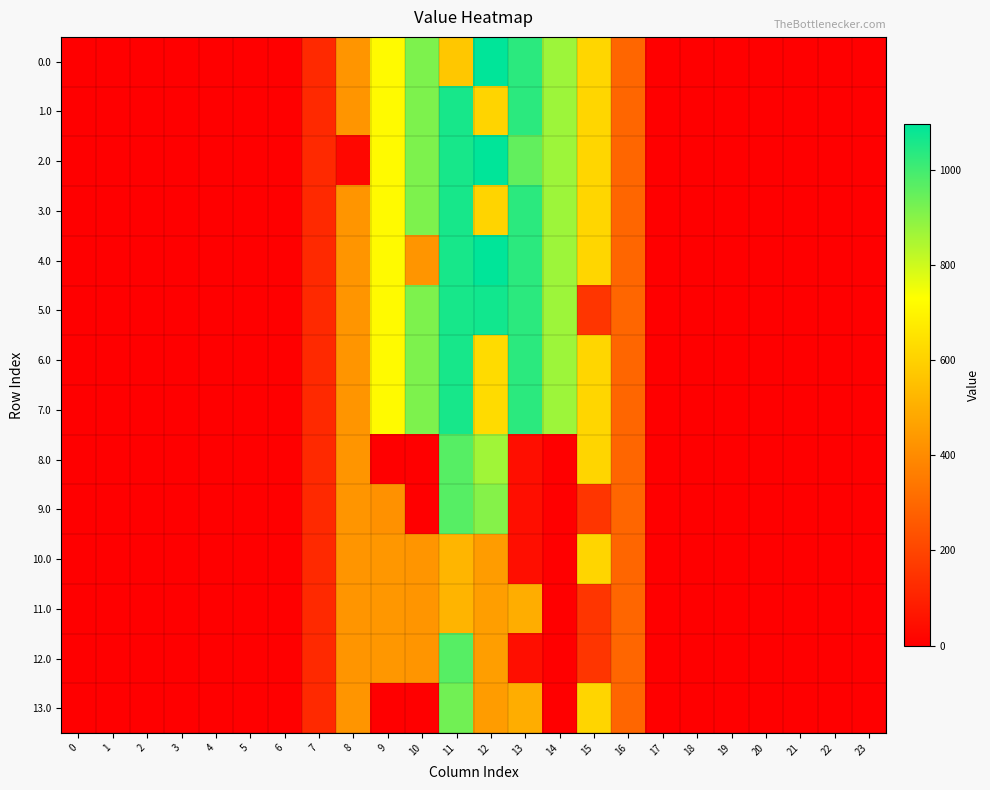

Reading left to right, what are all the values shown in this chart?

0.0: 0=0.0	1=0.0	2=0.0	3=0.0	4=0.0	5=0.0	6=0.0	7=120.6	8=430.3	9=716.9	10=916.2	11=572.8	12=1096.7	13=1032.9	14=870.6	15=615.9	16=294.5	17=0.0	18=0.0	19=0.0	20=0.0	21=0.0	22=0.0	23=0.0
1.0: 0=0.0	1=0.0	2=0.0	3=0.0	4=0.0	5=0.0	6=0.0	7=120.6	8=430.3	9=716.9	10=916.2	11=1060.3	12=609.2	13=1032.9	14=870.6	15=615.9	16=294.5	17=0.0	18=0.0	19=0.0	20=0.0	21=0.0	22=0.0	23=0.0
2.0: 0=0.0	1=0.0	2=0.0	3=0.0	4=0.0	5=0.0	6=0.0	7=120.6	8=21.7	9=716.9	10=916.2	11=1060.3	12=1096.7	13=954.0	14=870.6	15=615.9	16=294.5	17=0.0	18=0.0	19=0.0	20=0.0	21=0.0	22=0.0	23=0.0
3.0: 0=0.0	1=0.0	2=0.0	3=0.0	4=0.0	5=0.0	6=0.0	7=120.6	8=430.3	9=716.9	10=916.2	11=1060.3	12=609.2	13=1032.9	14=870.6	15=615.9	16=294.5	17=0.0	18=0.0	19=0.0	20=0.0	21=0.0	22=0.0	23=0.0
4.0: 0=0.0	1=0.0	2=0.0	3=0.0	4=0.0	5=0.0	6=0.0	7=120.6	8=430.3	9=716.9	10=428.7	11=1060.3	12=1096.7	13=1032.9	14=870.6	15=615.9	16=294.5	17=0.0	18=0.0	19=0.0	20=0.0	21=0.0	22=0.0	23=0.0
5.0: 0=0.0	1=0.0	2=0.0	3=0.0	4=0.0	5=0.0	6=0.0	7=120.6	8=430.3	9=716.9	10=916.2	11=1060.3	12=1069.1	13=1032.9	14=870.6	15=155.9	16=294.5	17=0.0	18=0.0	19=0.0	20=0.0	21=0.0	22=0.0	23=0.0
6.0: 0=0.0	1=0.0	2=0.0	3=0.0	4=0.0	5=0.0	6=0.0	7=120.6	8=430.3	9=716.9	10=916.2	11=1060.3	12=629.0	13=1032.9	14=870.6	15=615.9	16=294.5	17=0.0	18=0.0	19=0.0	20=0.0	21=0.0	22=0.0	23=0.0
7.0: 0=0.0	1=0.0	2=0.0	3=0.0	4=0.0	5=0.0	6=0.0	7=120.6	8=430.3	9=716.9	10=916.2	11=1060.3	12=629.0	13=1032.9	14=870.6	15=615.9	16=294.5	17=0.0	18=0.0	19=0.0	20=0.0	21=0.0	22=0.0	23=0.0
8.0: 0=0.0	1=0.0	2=0.0	3=0.0	4=0.0	5=0.0	6=0.0	7=120.6	8=430.3	9=0.0	10=0.0	11=971.7	12=865.4	13=43.8	14=0.0	15=610.9	16=294.5	17=0.0	18=0.0	19=0.0	20=0.0	21=0.0	22=0.0	23=0.0
9.0: 0=0.0	1=0.0	2=0.0	3=0.0	4=0.0	5=0.0	6=0.0	7=120.6	8=430.3	9=416.1	10=0.0	11=971.7	12=904.3	13=43.8	14=0.0	15=155.9	16=294.5	17=0.0	18=0.0	19=0.0	20=0.0	21=0.0	22=0.0	23=0.0
10.0: 0=0.0	1=0.0	2=0.0	3=0.0	4=0.0	5=0.0	6=0.0	7=120.6	8=430.3	9=435.1	10=430.3	11=522.5	12=449.3	13=43.8	14=0.0	15=610.9	16=294.5	17=0.0	18=0.0	19=0.0	20=0.0	21=0.0	22=0.0	23=0.0
11.0: 0=0.0	1=0.0	2=0.0	3=0.0	4=0.0	5=0.0	6=0.0	7=120.6	8=430.3	9=435.1	10=430.3	11=516.7	12=455.1	13=498.8	14=0.0	15=155.9	16=294.5	17=0.0	18=0.0	19=0.0	20=0.0	21=0.0	22=0.0	23=0.0
12.0: 0=0.0	1=0.0	2=0.0	3=0.0	4=0.0	5=0.0	6=0.0	7=120.6	8=430.3	9=435.1	10=430.3	11=971.7	12=455.1	13=43.8	14=0.0	15=155.9	16=294.5	17=0.0	18=0.0	19=0.0	20=0.0	21=0.0	22=0.0	23=0.0
13.0: 0=0.0	1=0.0	2=0.0	3=0.0	4=0.0	5=0.0	6=0.0	7=120.6	8=430.3	9=0.0	10=0.0	11=932.8	12=449.3	13=498.8	14=0.0	15=610.9	16=294.5	17=0.0	18=0.0	19=0.0	20=0.0	21=0.0	22=0.0	23=0.0